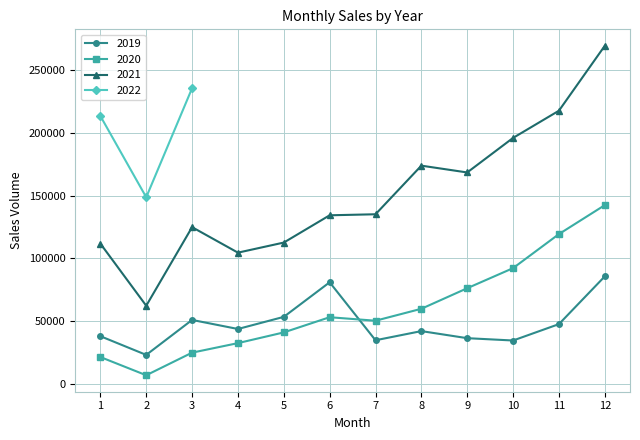

At which category does 2021 reach its first local valley?

2